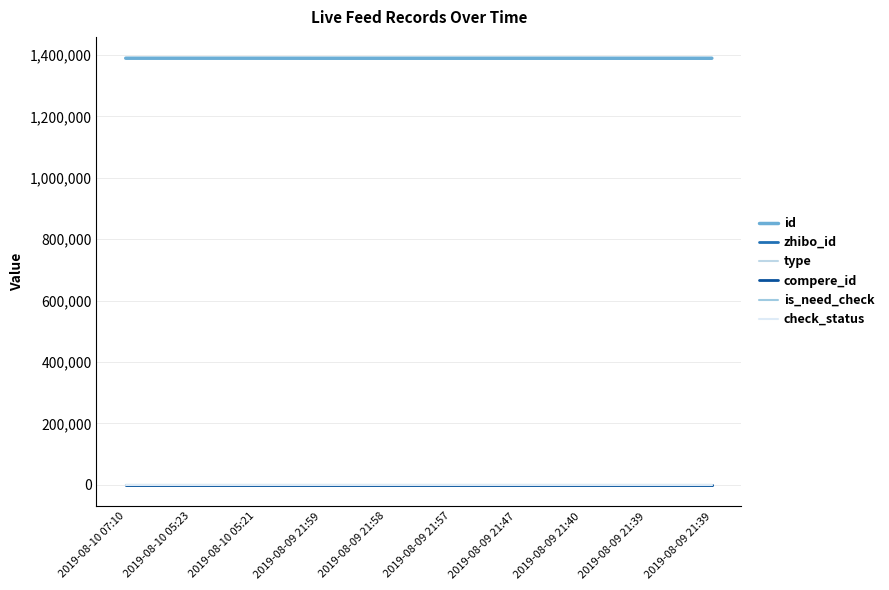

Does the chart have visible grid lines?

Yes